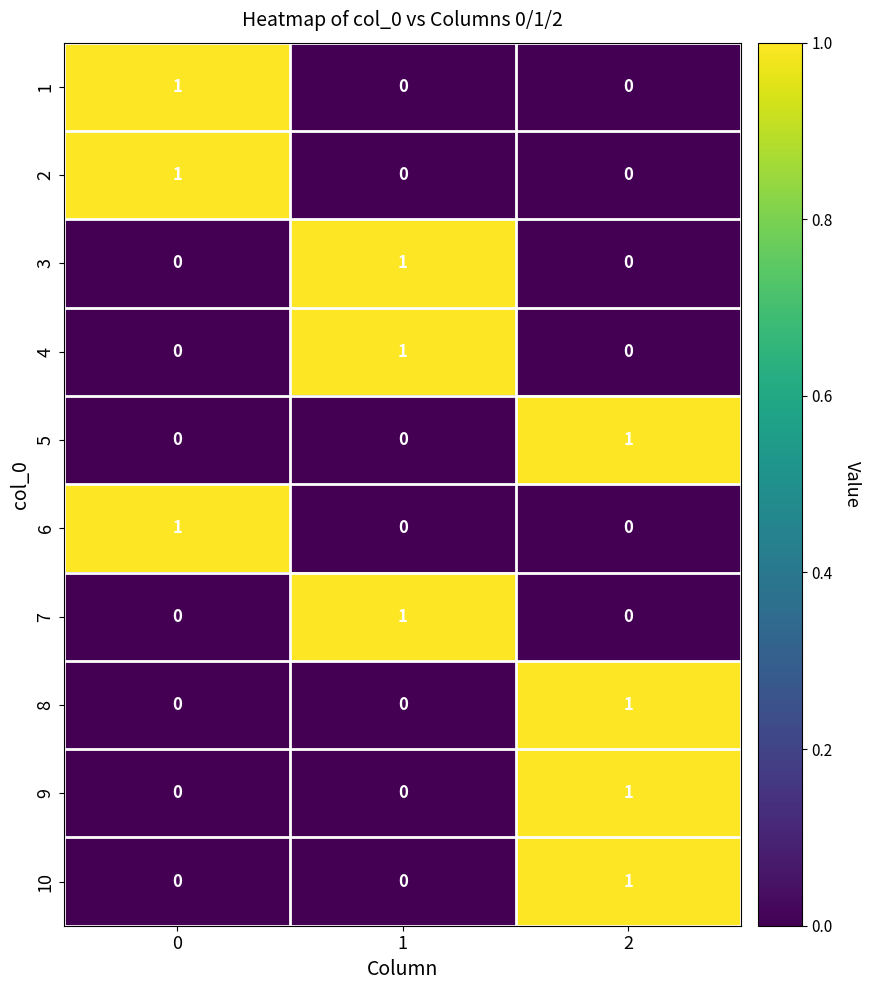

The 4 series shows 0 at 2. True or false?

True